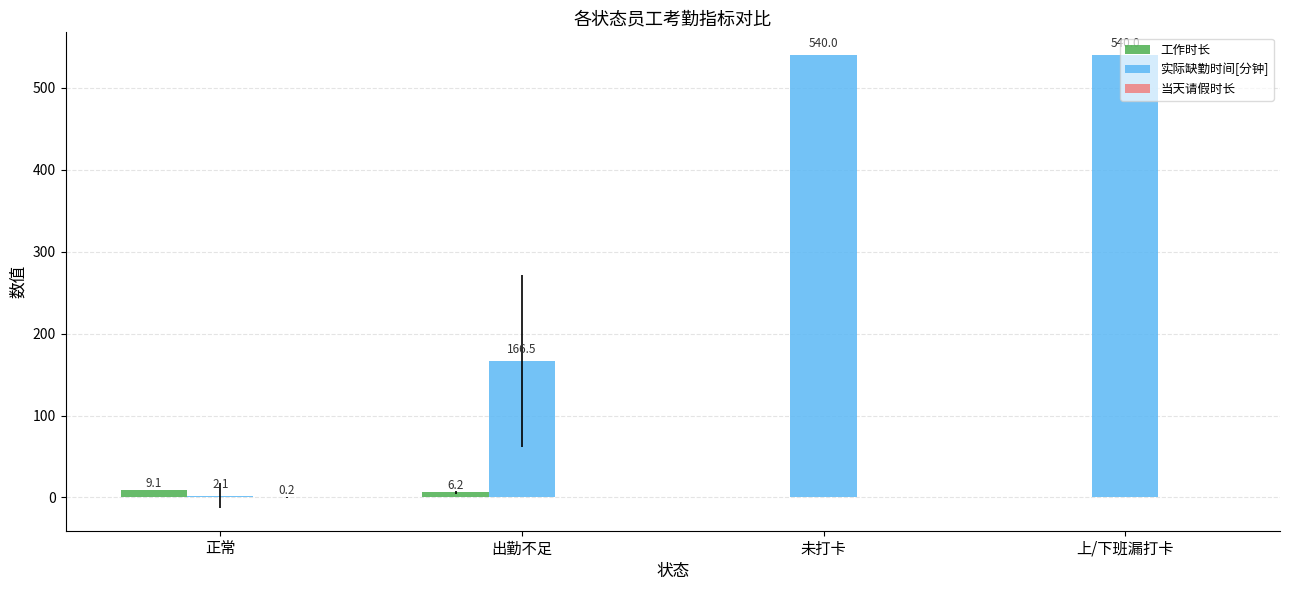

Between 正常 and 未打卡, which series saw the biggest shift?

实际缺勤时间[分钟]